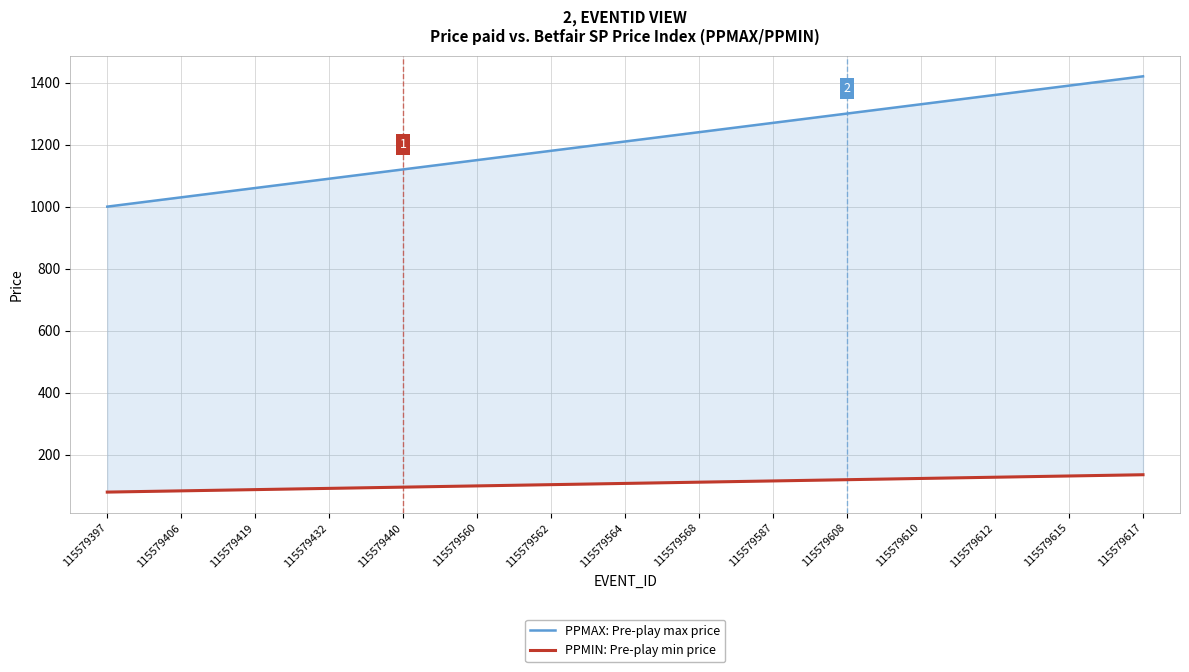

Which series has the largest total across all categories?

PPMAX: Pre-play max price